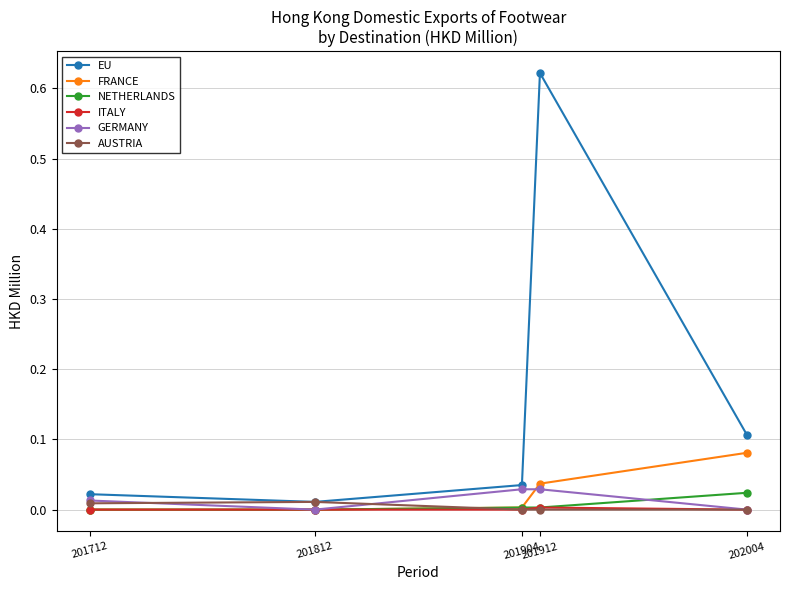

Which series has the largest total across all categories?

EU